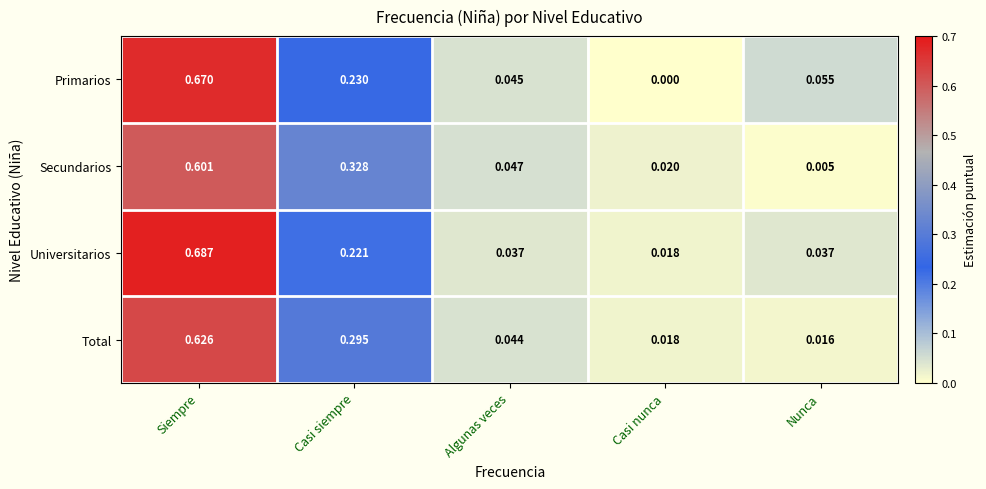

Which category has the highest value across all series?

Siempre